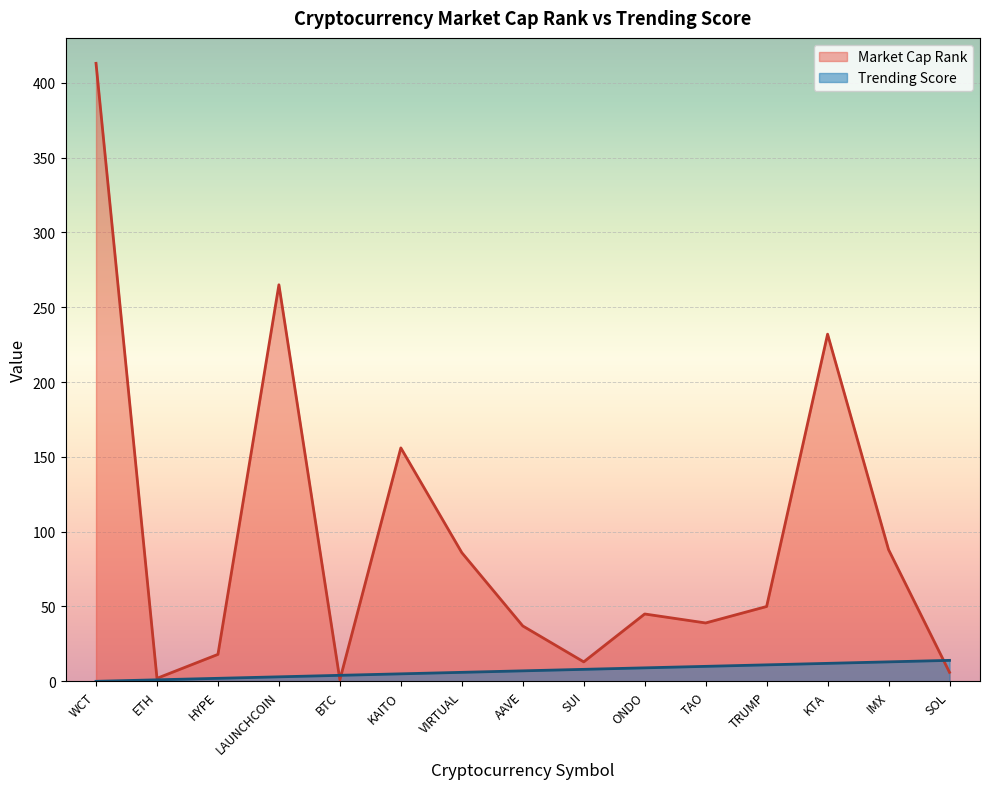

How many data points in Market Cap Rank are less than 45?

7